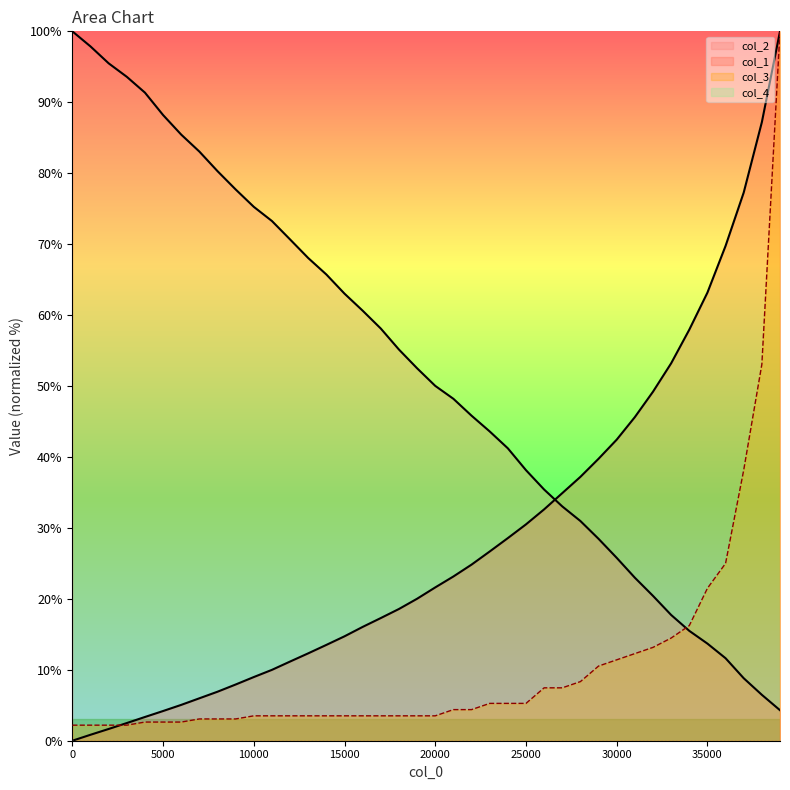

Reading left to right, list all the values displayed in this chart.

col_1: 0.0	0.8	1.7	2.5	3.3	4.2	5.1	6.0	6.9	7.9	9.0	10.0	11.2	12.3	13.5	14.7	16.0	17.3	18.6	20.0	21.6	23.2	24.8	26.7	28.6	30.5	32.6	34.9	37.2	39.7	42.4	45.6	49.2	53.2	57.9	63.2	69.8	77.3	87.2	100.0
col_2: 100.0	97.9	95.5	93.6	91.4	88.2	85.4	83.0	80.3	77.7	75.3	73.3	70.7	68.0	65.7	63.0	60.6	58.1	55.1	52.5	50.0	48.2	45.8	43.6	41.2	38.1	35.4	33.0	31.0	28.5	25.8	23.0	20.4	17.7	15.5	13.7	11.6	8.8	6.5	4.3
col_3: 2.2	2.2	2.2	2.2	2.6	2.6	2.6	3.1	3.1	3.1	3.5	3.5	3.5	3.5	3.5	3.5	3.5	3.5	3.5	3.5	3.5	4.4	4.4	5.3	5.3	5.3	7.5	7.5	8.3	10.5	11.4	12.3	13.2	14.5	16.2	21.5	25.0	38.2	53.1	100.0